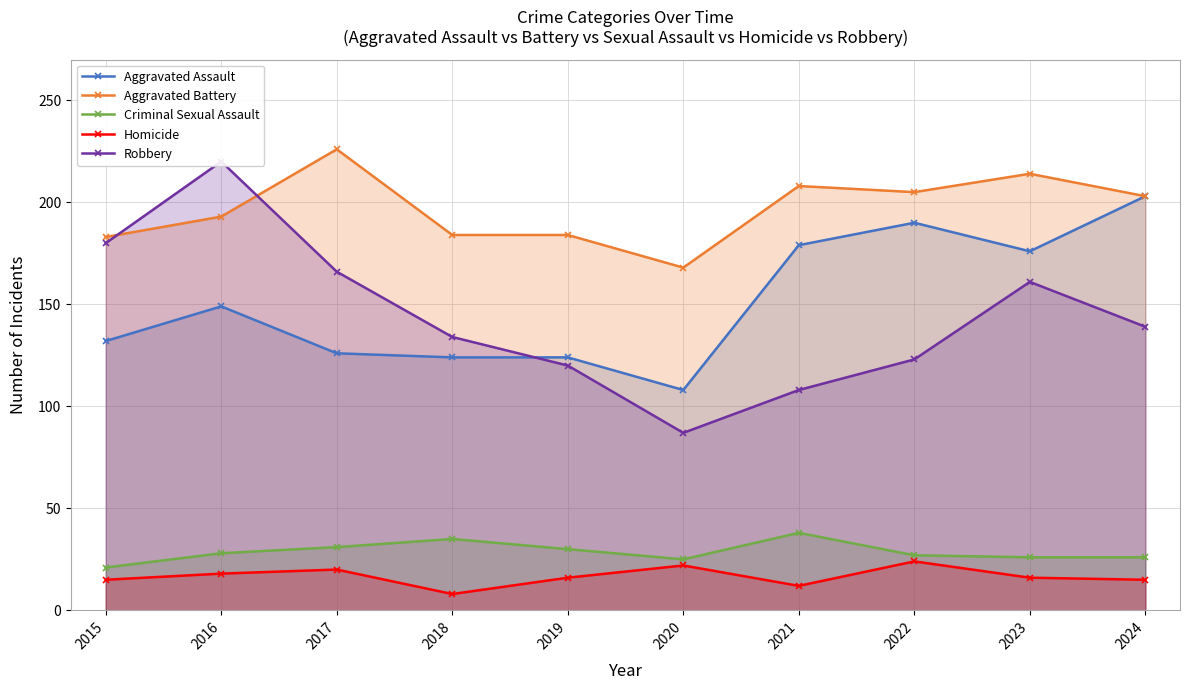

How many values in the Criminal Sexual Assault series are below 28?

5